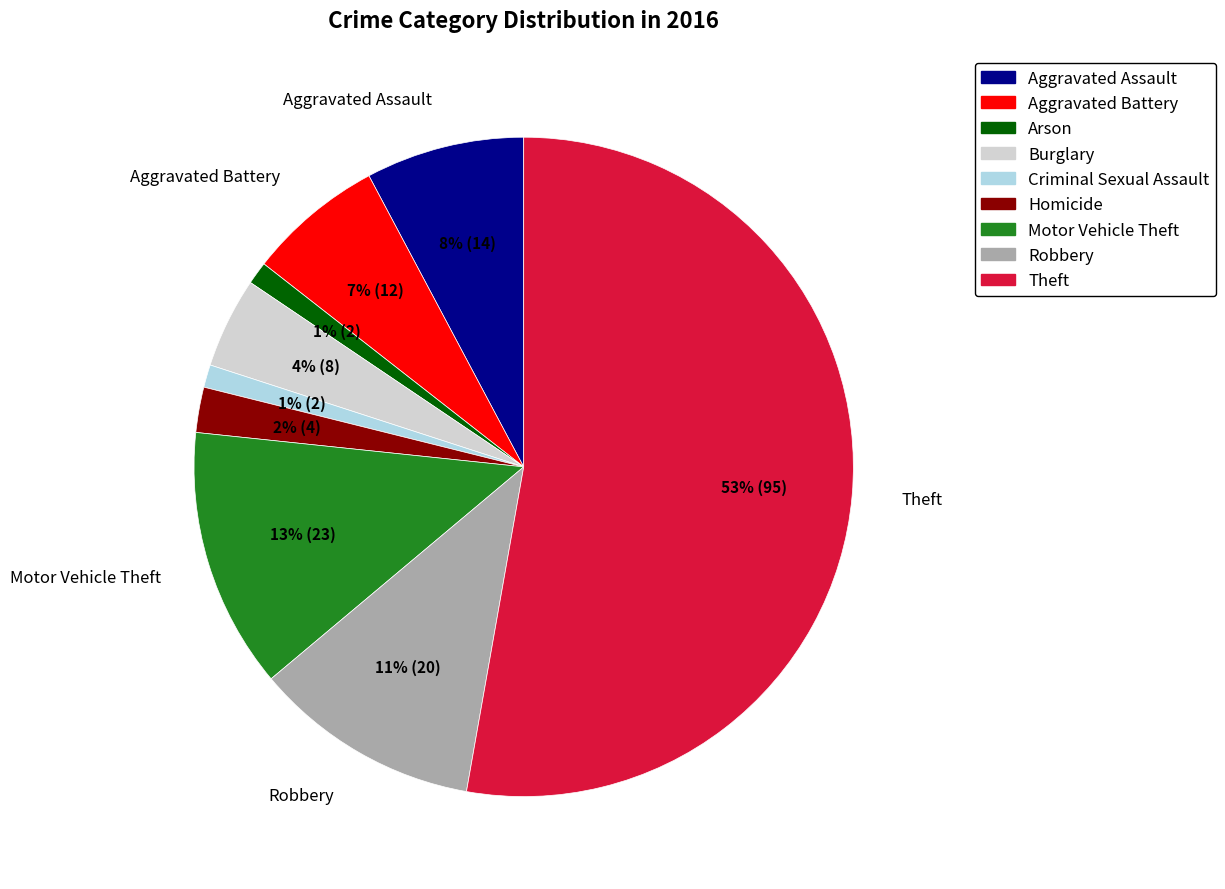

Which slice is the largest?

Theft